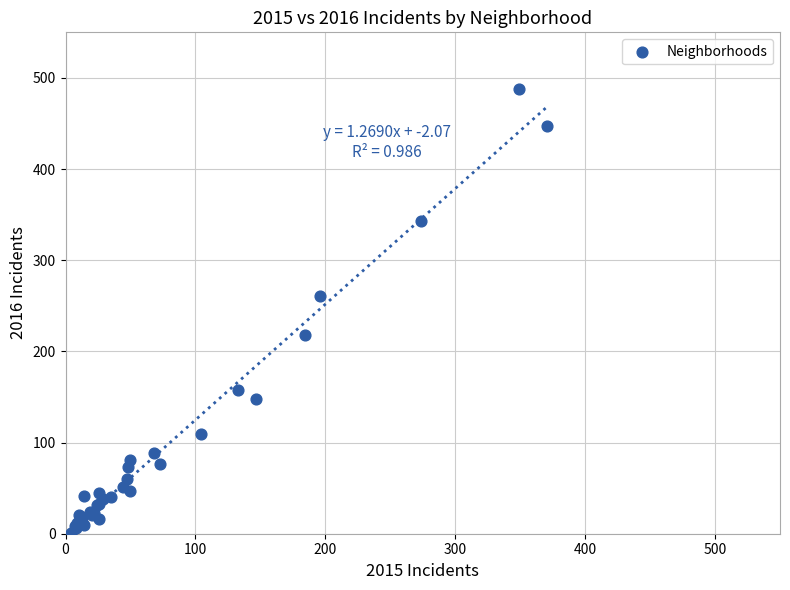

What Y value in the scatter plot is closest to 244?

261